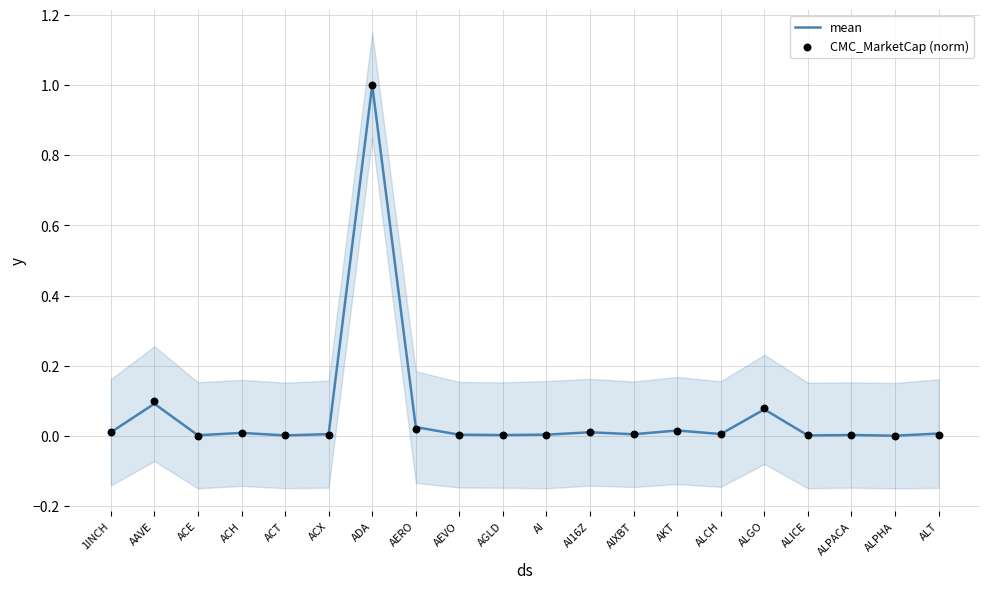

Which series has the largest total across all categories?

CMC_MarketCap (norm)